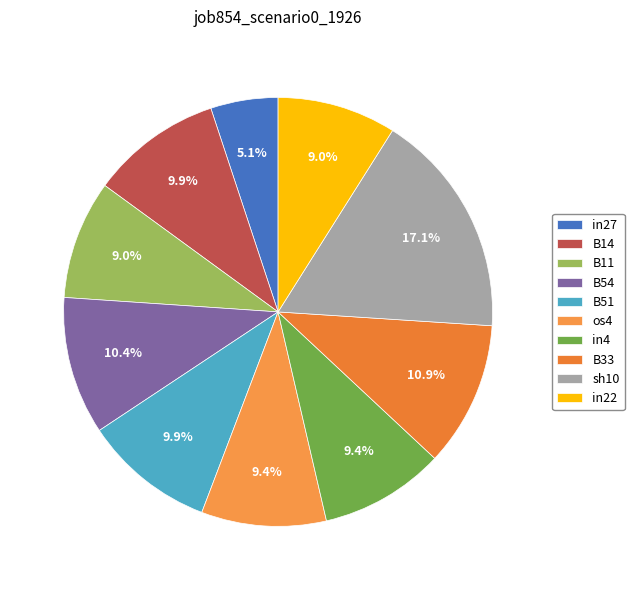

Does B14 represent more than half of the total?

No